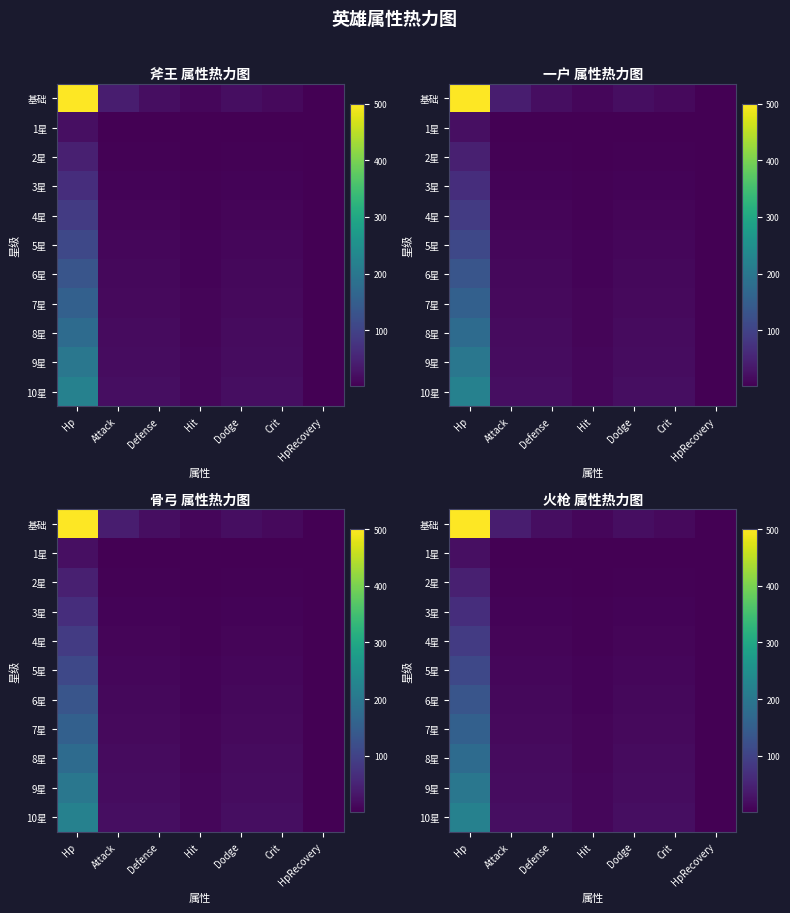

At how many categories does at least one series exceed 385?

1